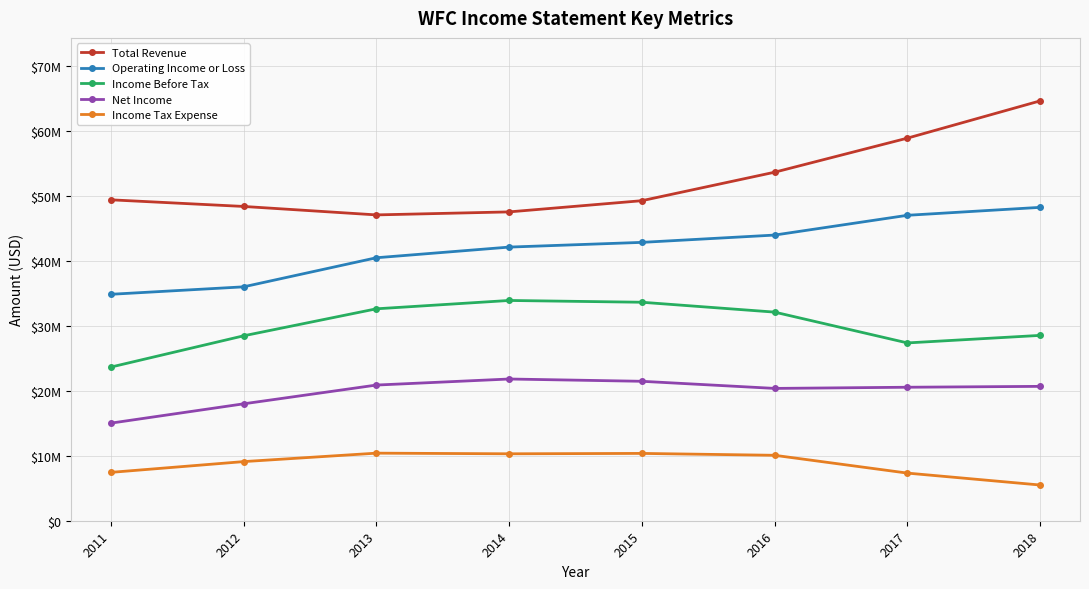

What are all the series names shown in the legend?

Total Revenue, Operating Income or Loss, Income Before Tax, Net Income, Income Tax Expense